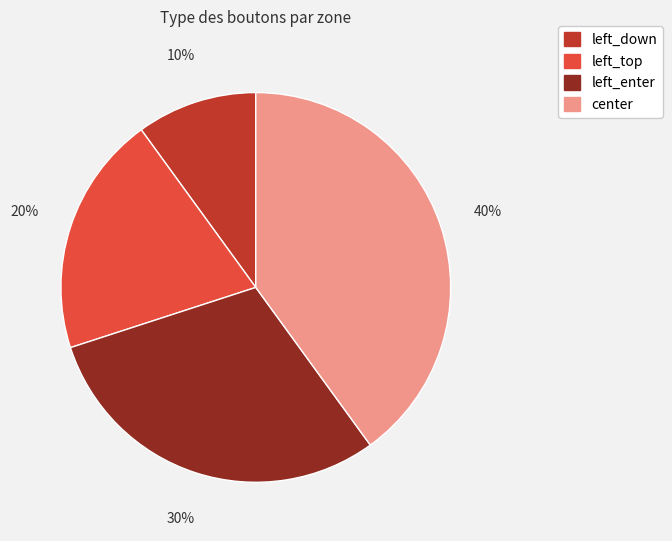

Count the number of slices in the pie.

4